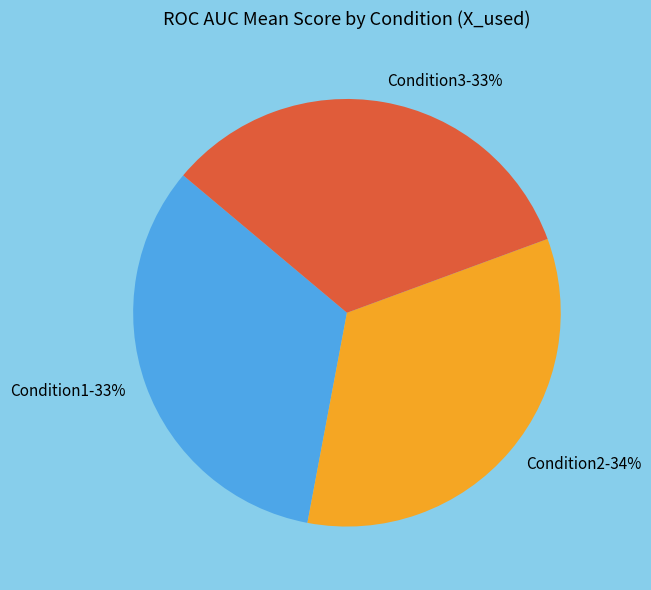

To the nearest percent, what is the combined percentage of Condition1 and Condition2?

67%